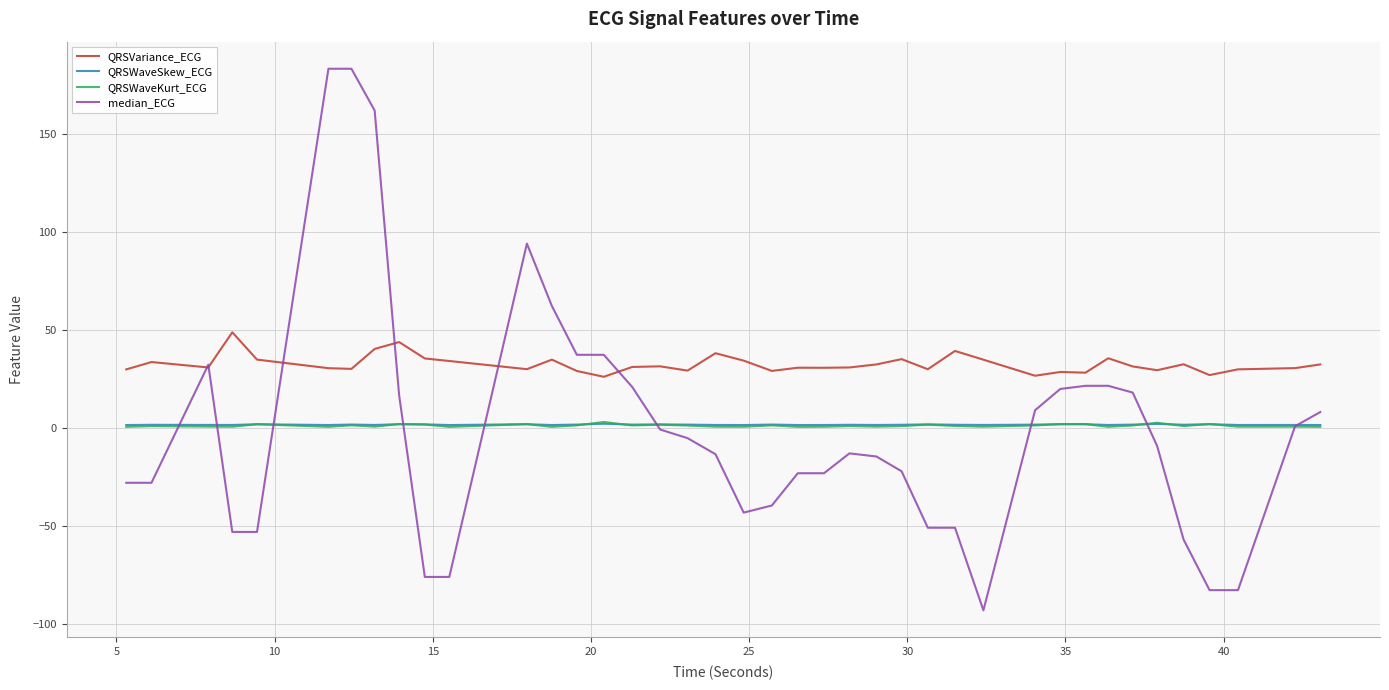

How many lines are shown in the chart?

4